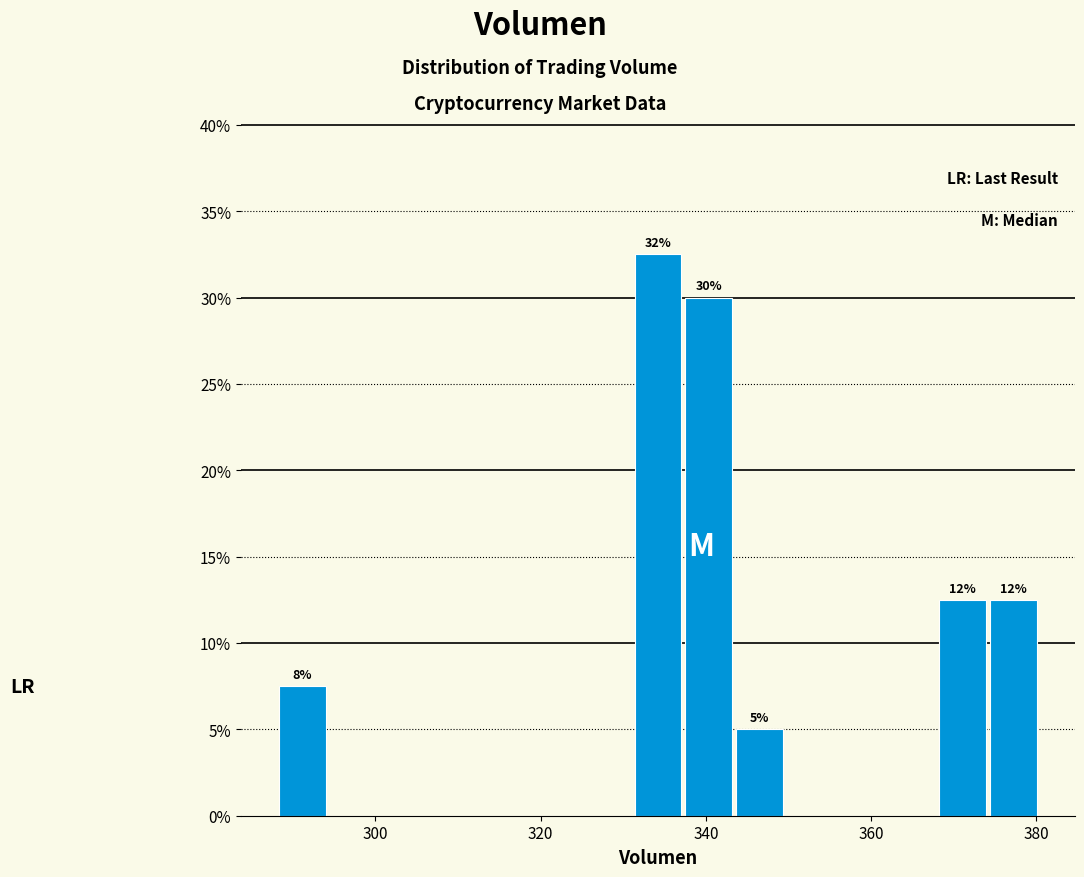

Read against the x-axis, roughly where is the centre of the tallest bar?

334